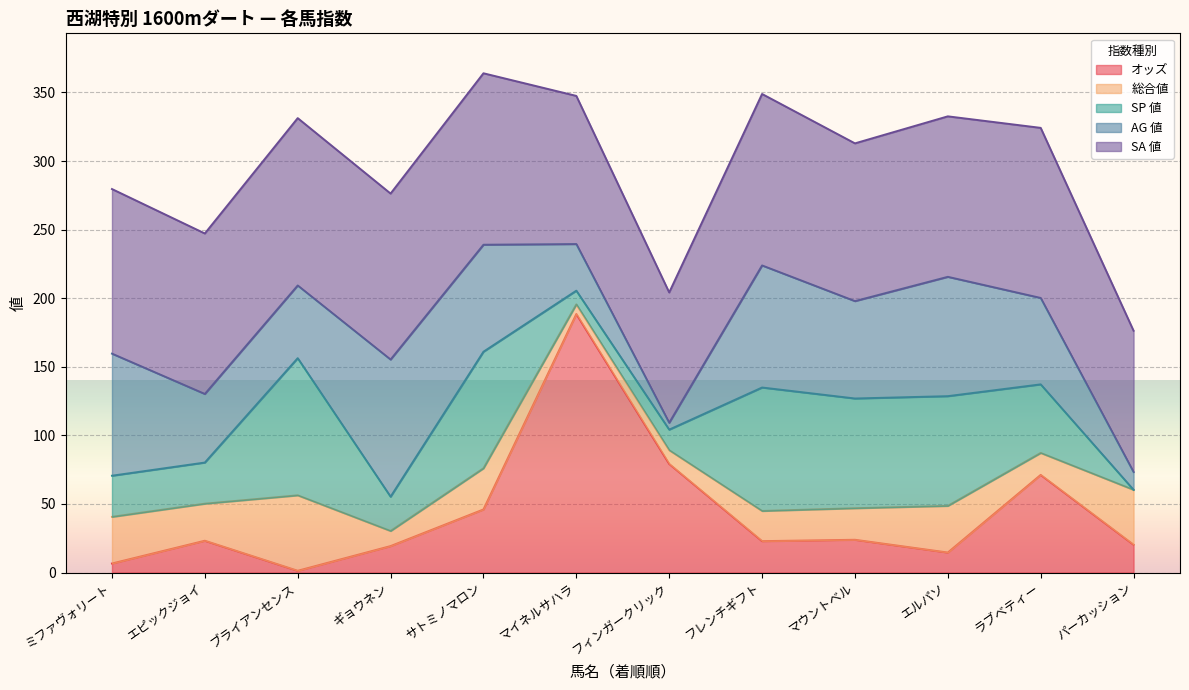

Reading right to left, list all the values displayed in this chart.

オッズ: 20.3	71.2	14.6	23.9	22.9	79.2	188.5	46.0	19.3	1.3	23.2	6.6
総合値: 40.0	16.0	34.0	23.0	22.0	10.0	7.0	30.0	11.0	55.0	27.0	34.0
SP 値: 0.0	50.0	80.0	80.0	90.0	15.0	10.0	85.0	25.0	100.0	30.0	30.0
AG 値: 13.0	63.0	87.0	71.0	89.0	5.0	34.0	78.0	100.0	53.0	50.0	89.0
SA 値: 103.0	124.0	117.0	115.0	125.0	95.0	108.0	125.0	121.0	122.0	117.0	120.0